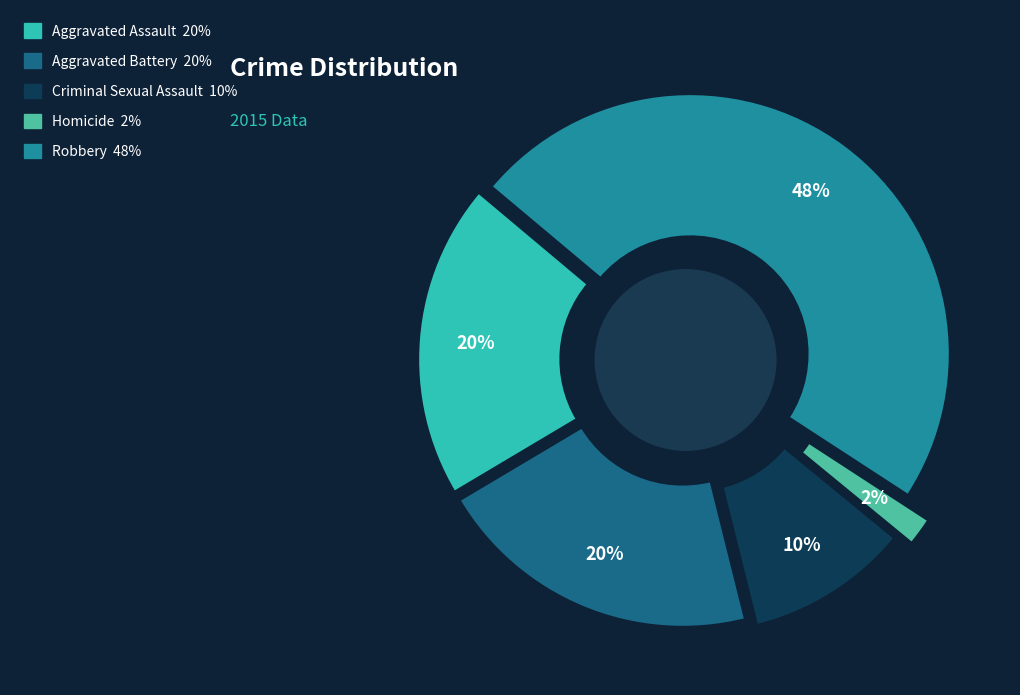

The Homicide slice represents 2% of the pie. True or false?

True